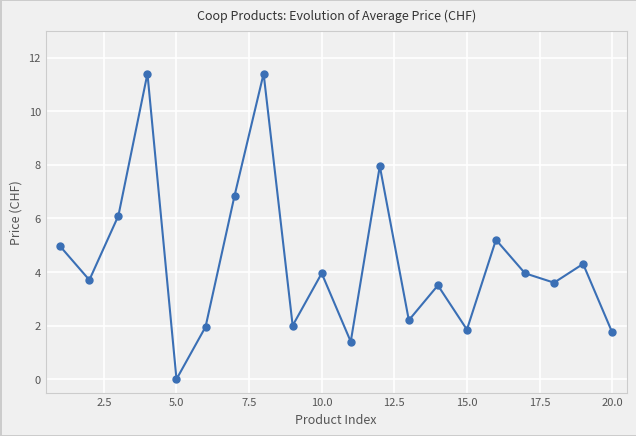

How many points are higher than both their immediate neighbors (excluding endpoints)?

7